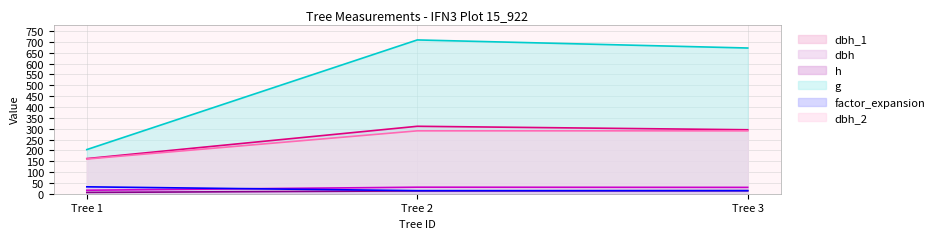

Which label corresponds to the largest value in the chart?

Tree 2